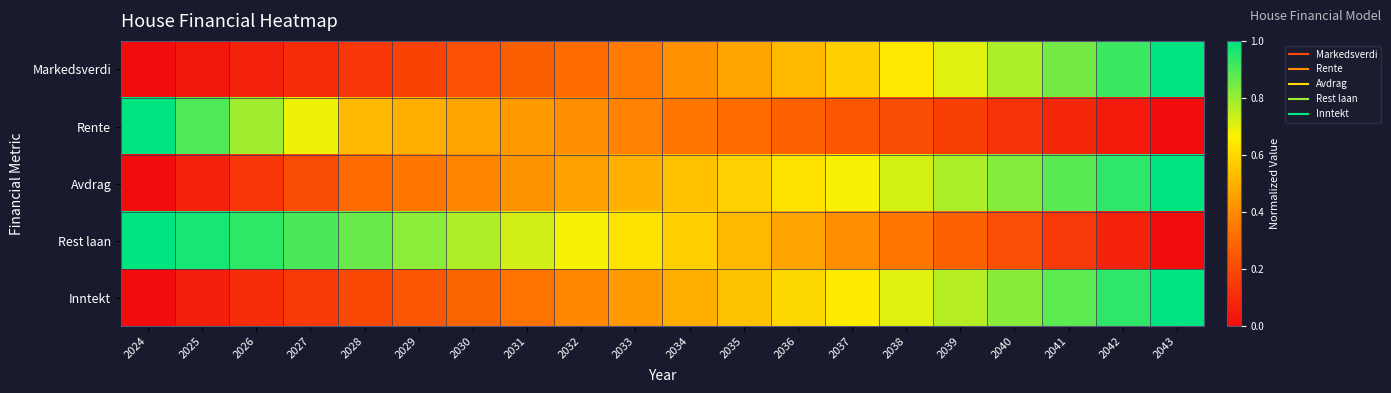

Reading left to right, list all the values displayed in this chart.

Markedsverdi: 2024=0.0	2025=0.0	2026=0.1	2027=0.1	2028=0.1	2029=0.2	2030=0.2	2031=0.3	2032=0.3	2033=0.4	2034=0.4	2035=0.5	2036=0.5	2037=0.6	2038=0.6	2039=0.7	2040=0.8	2041=0.8	2042=0.9	2043=1.0
Rente: 2024=1.0	2025=0.9	2026=0.8	2027=0.7	2028=0.5	2029=0.5	2030=0.5	2031=0.4	2032=0.4	2033=0.4	2034=0.3	2035=0.3	2036=0.3	2037=0.2	2038=0.2	2039=0.2	2040=0.1	2041=0.1	2042=0.0	2043=0.0
Avdrag: 2024=0.0	2025=0.1	2026=0.1	2027=0.2	2028=0.3	2029=0.3	2030=0.4	2031=0.4	2032=0.5	2033=0.5	2034=0.5	2035=0.6	2036=0.6	2037=0.7	2038=0.7	2039=0.8	2040=0.8	2041=0.9	2042=0.9	2043=1.0
Rest laan: 2024=1.0	2025=1.0	2026=0.9	2027=0.9	2028=0.9	2029=0.8	2030=0.8	2031=0.7	2032=0.7	2033=0.6	2034=0.6	2035=0.5	2036=0.5	2037=0.4	2038=0.3	2039=0.3	2040=0.2	2041=0.1	2042=0.1	2043=0.0
Inntekt: 2024=0.0	2025=0.1	2026=0.1	2027=0.2	2028=0.2	2029=0.2	2030=0.3	2031=0.3	2032=0.4	2033=0.4	2034=0.5	2035=0.5	2036=0.6	2037=0.7	2038=0.7	2039=0.8	2040=0.8	2041=0.9	2042=0.9	2043=1.0